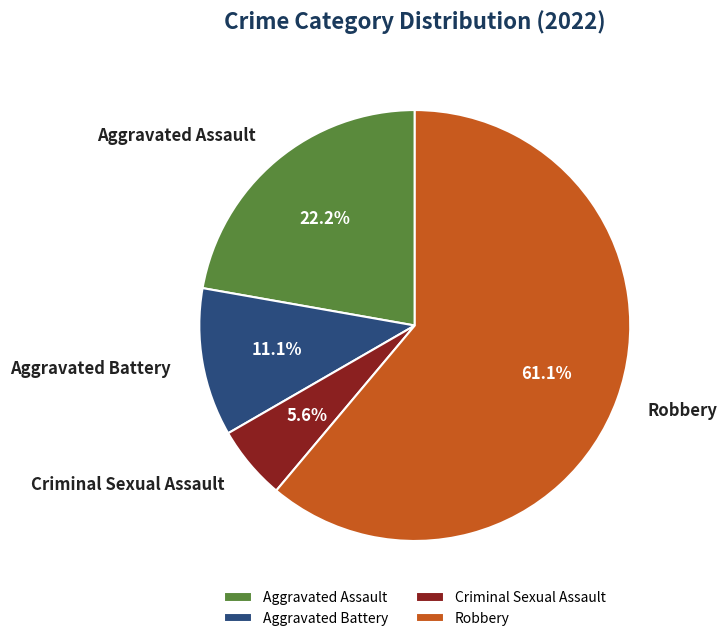

What is the ratio of the value at Aggravated Assault to the value at Criminal Sexual Assault?

4.0